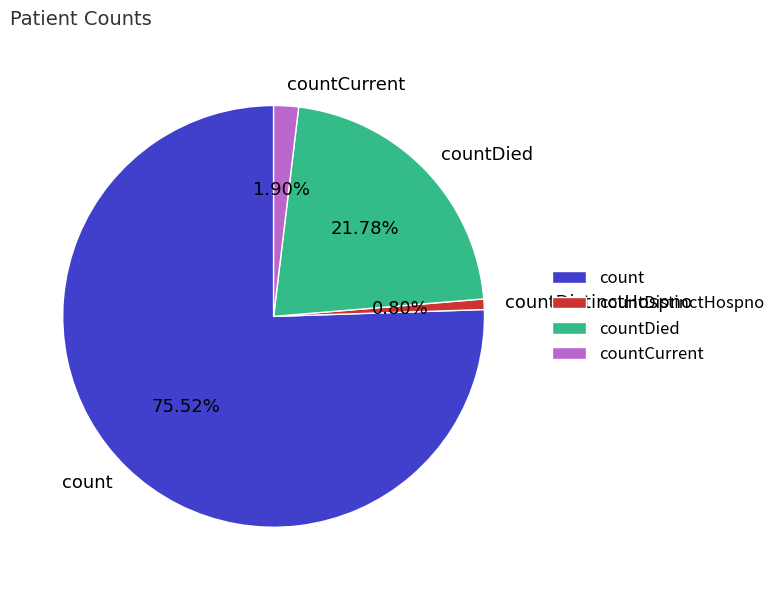

True or false: countCurrent accounts for 2% of the total.

True